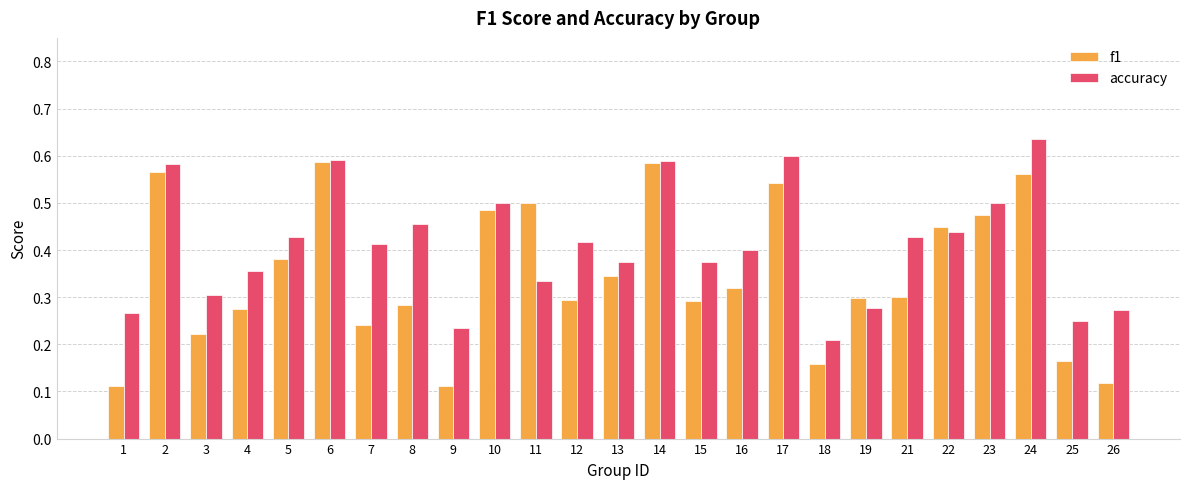

At which label does accuracy reach its minimum?

18